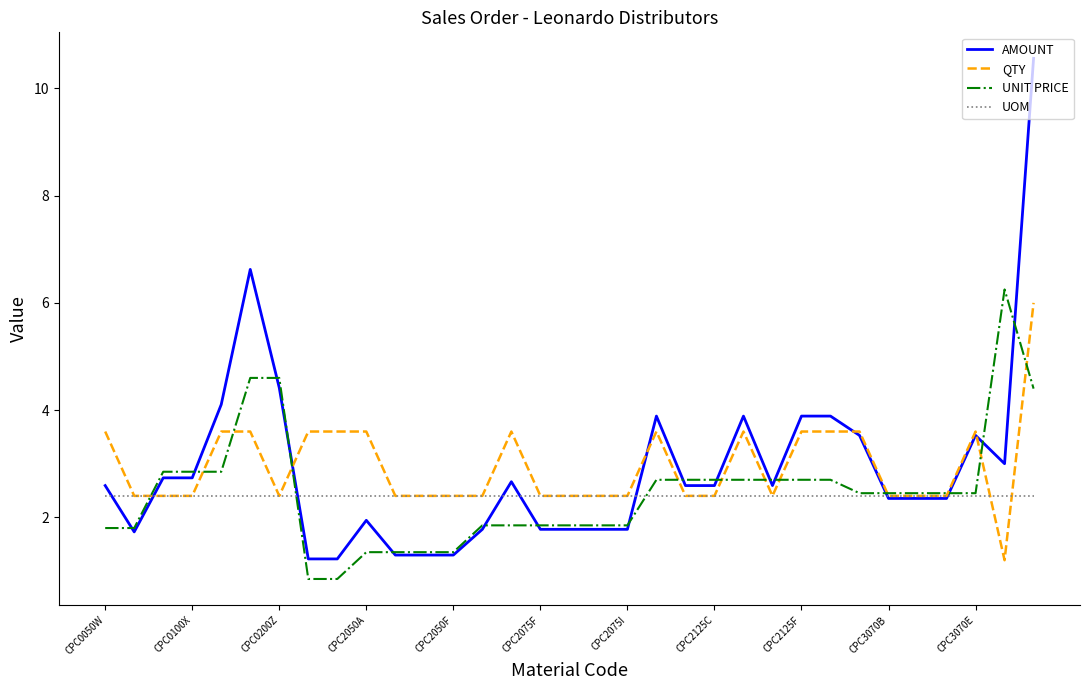

At how many categories does at least one series exceed 7?

1